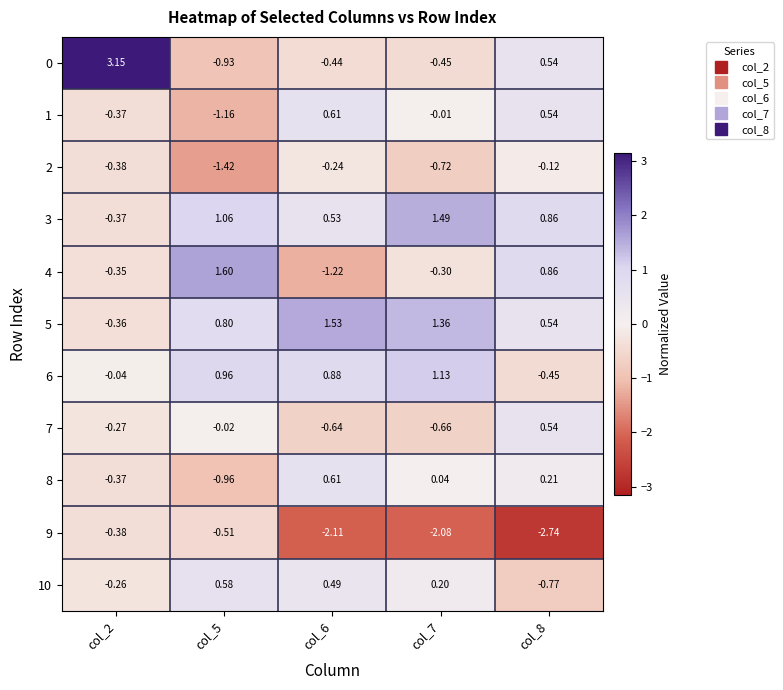

Is the value of 6 at col_6 greater than the value of 5 at col_5?

Yes